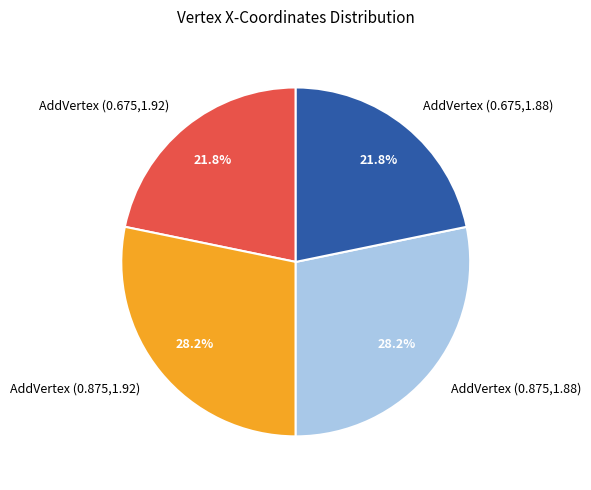

Is AddVertex (0.875,1.88) the majority of the pie?

No